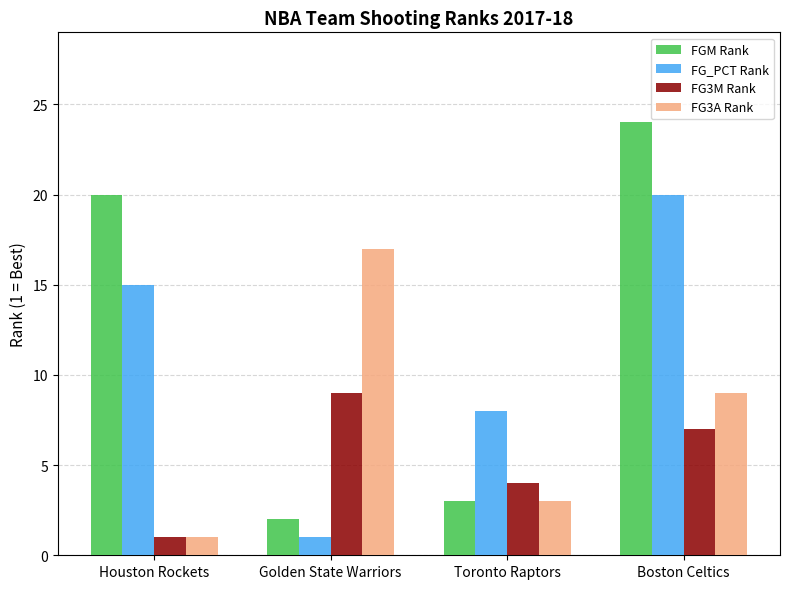

Reading right to left, transcribe all the data shown in this chart.

FGM Rank: 24	3	2	20
FG_PCT Rank: 20	8	1	15
FG3M Rank: 7	4	9	1
FG3A Rank: 9	3	17	1